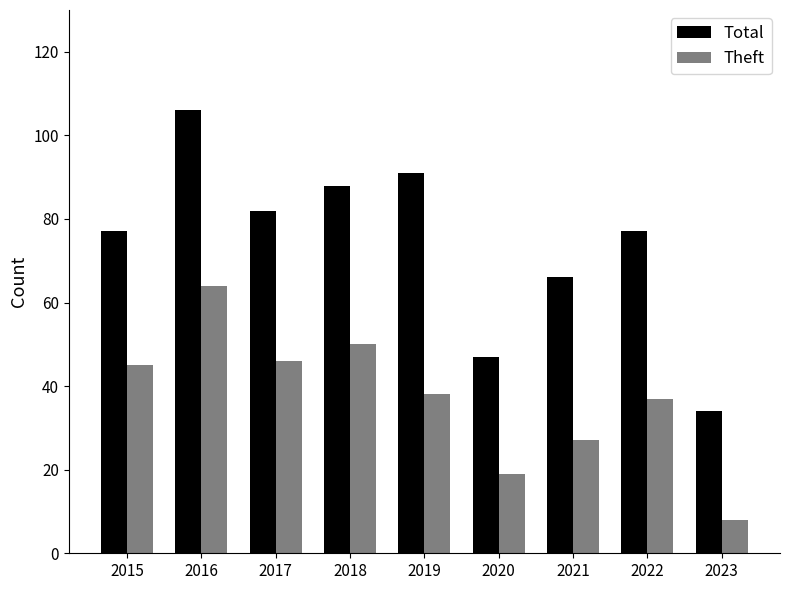

At 2016, list the series in order from smallest to largest.

Theft, Total